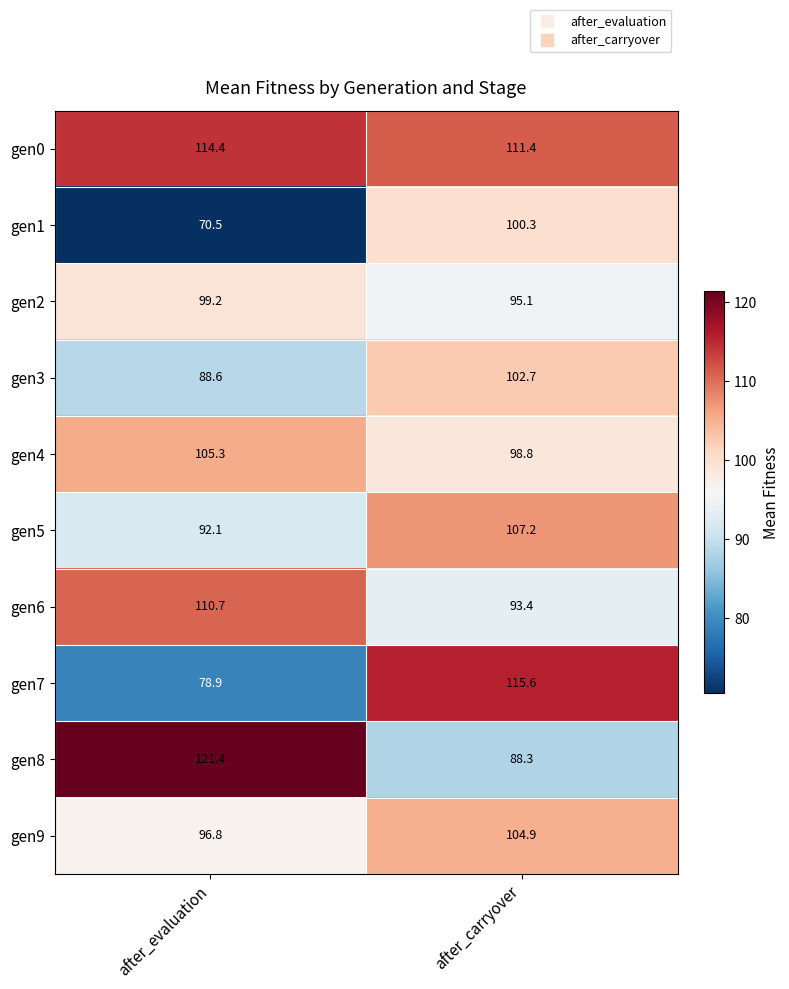

Rank the series by their maximum value, from highest to lowest.

gen8, gen7, gen0, gen6, gen5, gen4, gen9, gen3, gen1, gen2